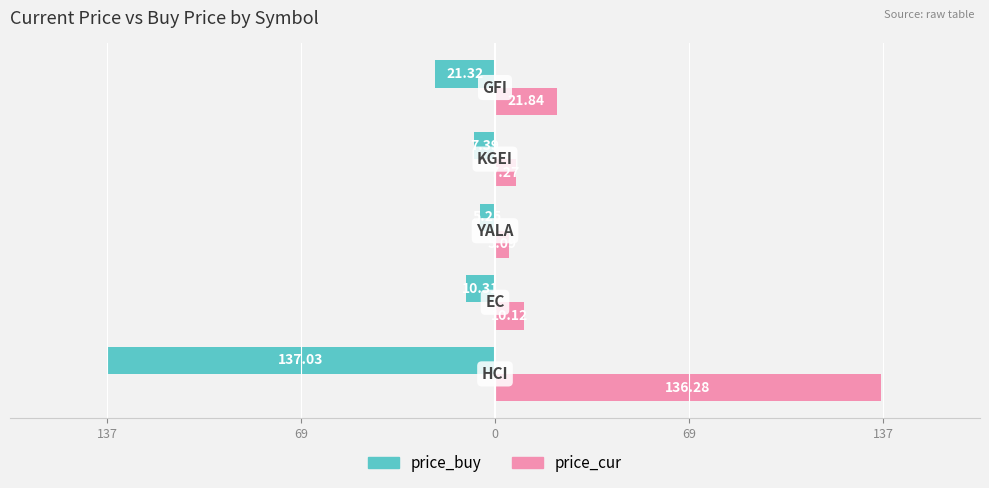

What is the smallest value displayed?

-137.0